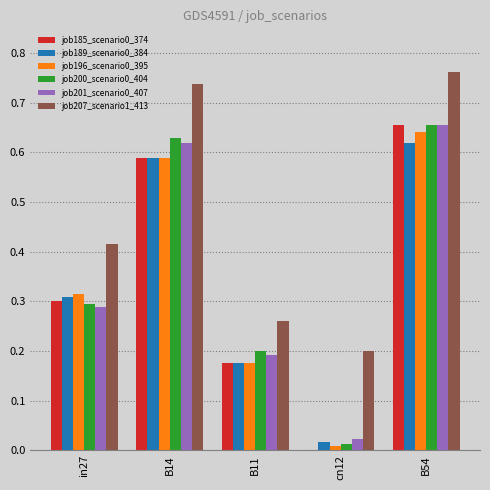

The job200_scenario0_404 series shows 0.5 at in27. True or false?

False